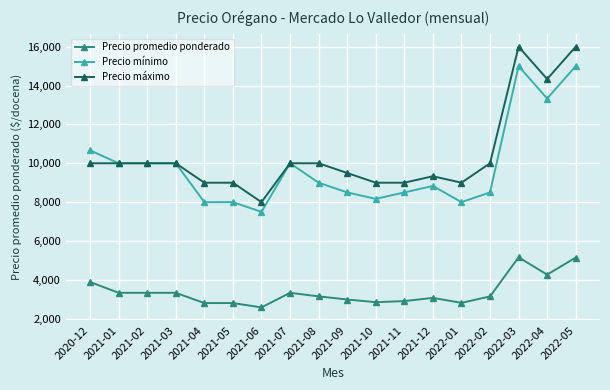

What is the label of the 10th point from the right?

2021-08